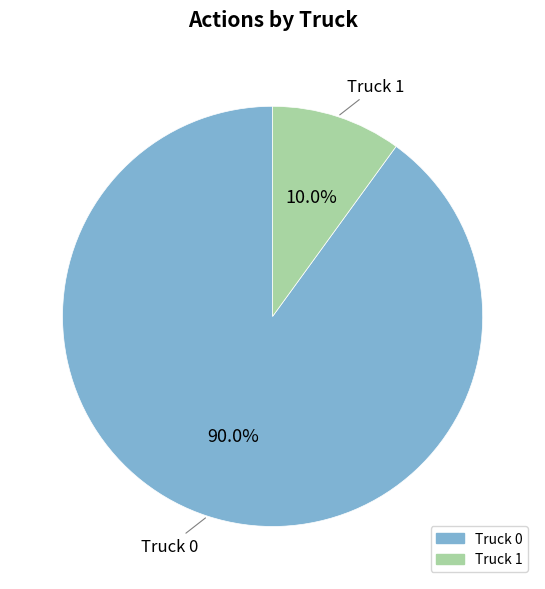

To the nearest percent, what percentage of the pie is Truck 0?

90%